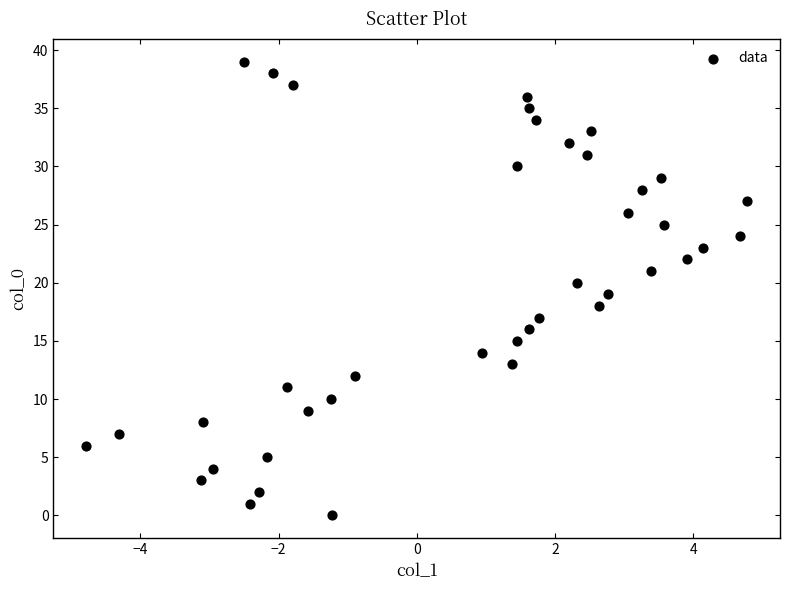

What is the range of Y values (max minus min)?

39